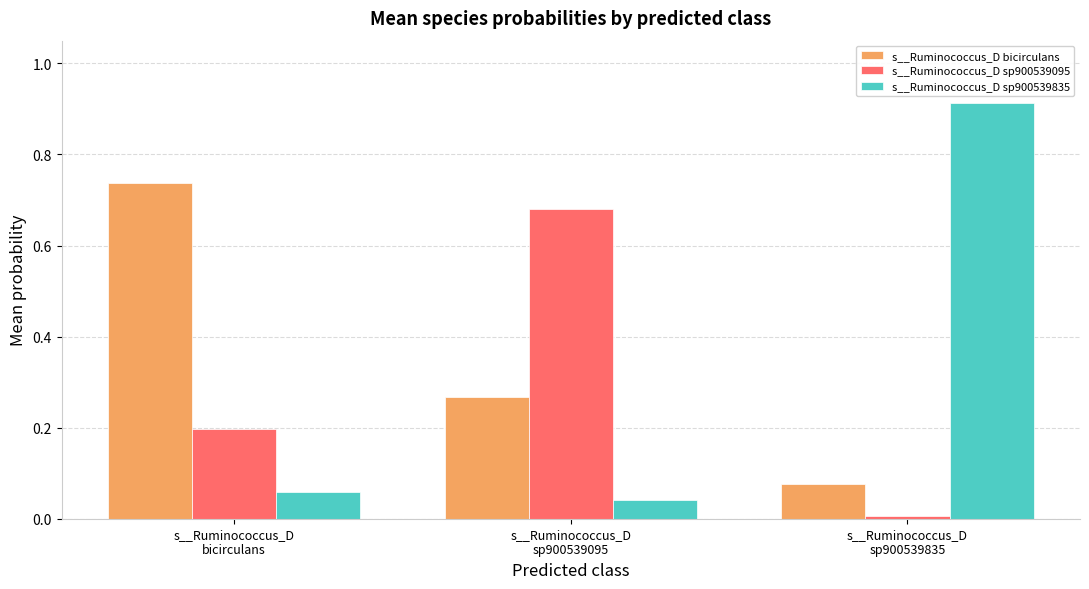

Rank the series by their maximum value, from highest to lowest.

s__Ruminococcus_D sp900539835, s__Ruminococcus_D bicirculans, s__Ruminococcus_D sp900539095